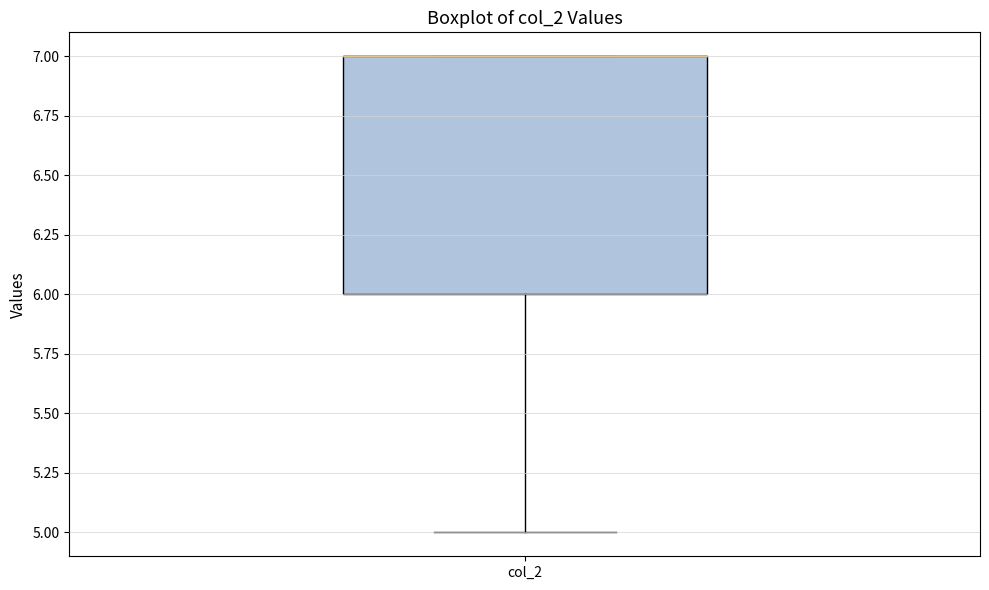

Transcribe this box plot: give where the median line is, the range the box spans, and where the two whiskers end, as read against the y-axis. The values are not printed on the chart, so give them approximately, as read against the axis.

median 7 (drawn on the box's upper edge), box 6 to 7, whiskers 5 to 7